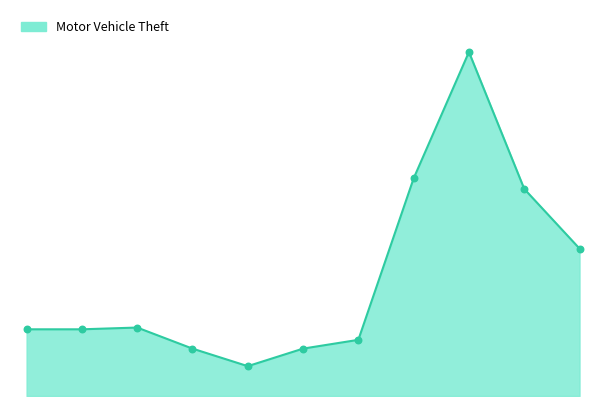

Is this an area chart (filled region under the line)?

Yes